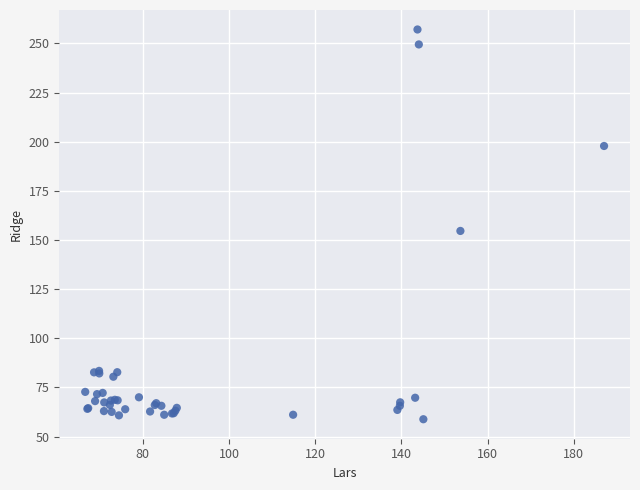

What Y value in the scatter plot is closest to 157?

154.6